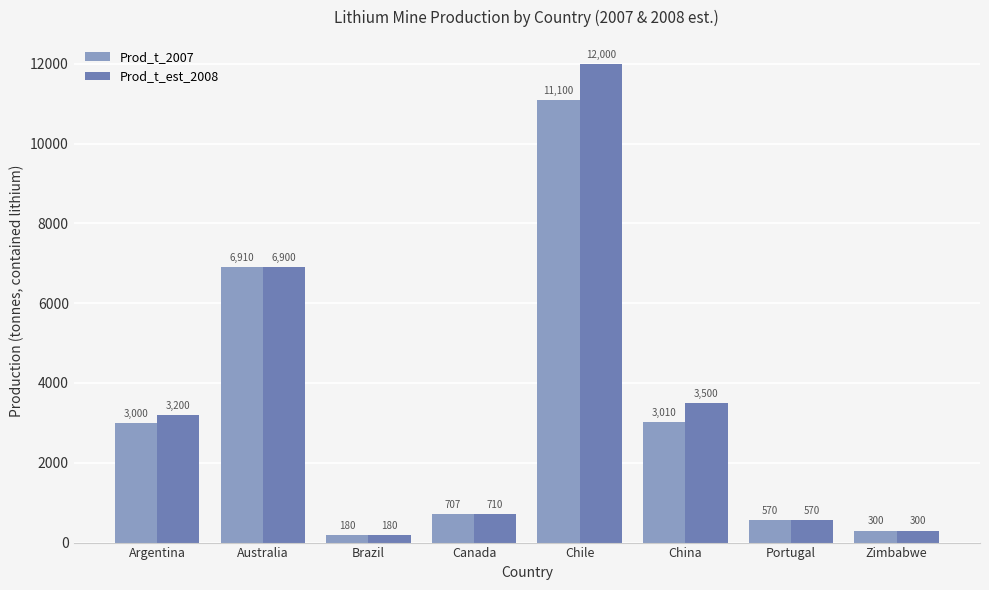

What is the difference between the Prod_t_est_2008 values at Chile and Brazil?

11820